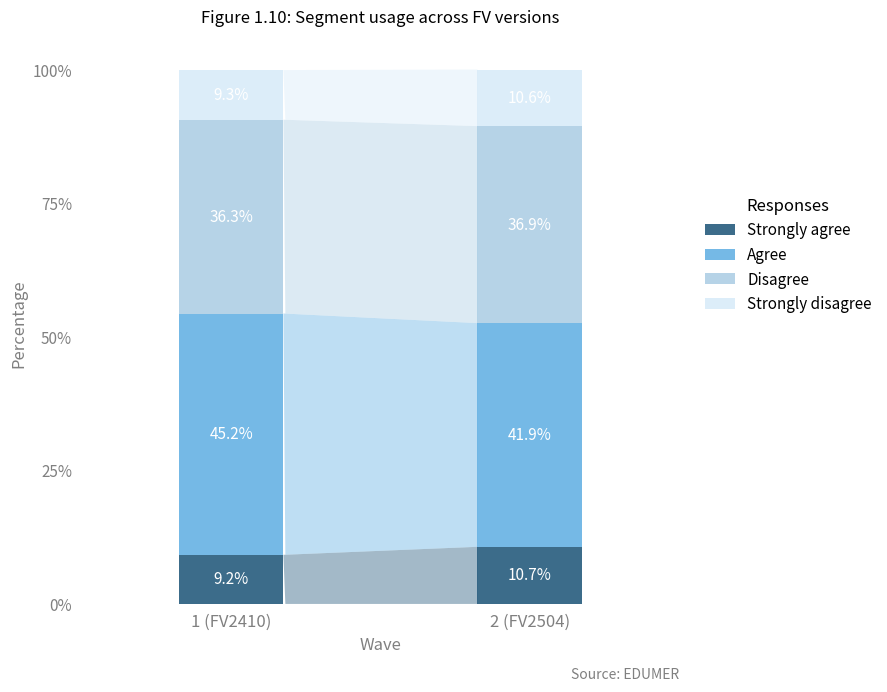

The Strongly agree series shows 10.7 at 2 (FV2504). True or false?

True